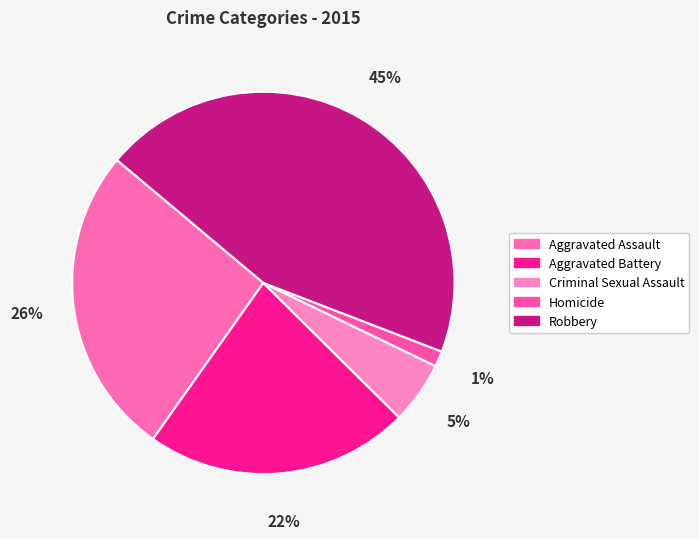

Count the number of slices in the pie.

5